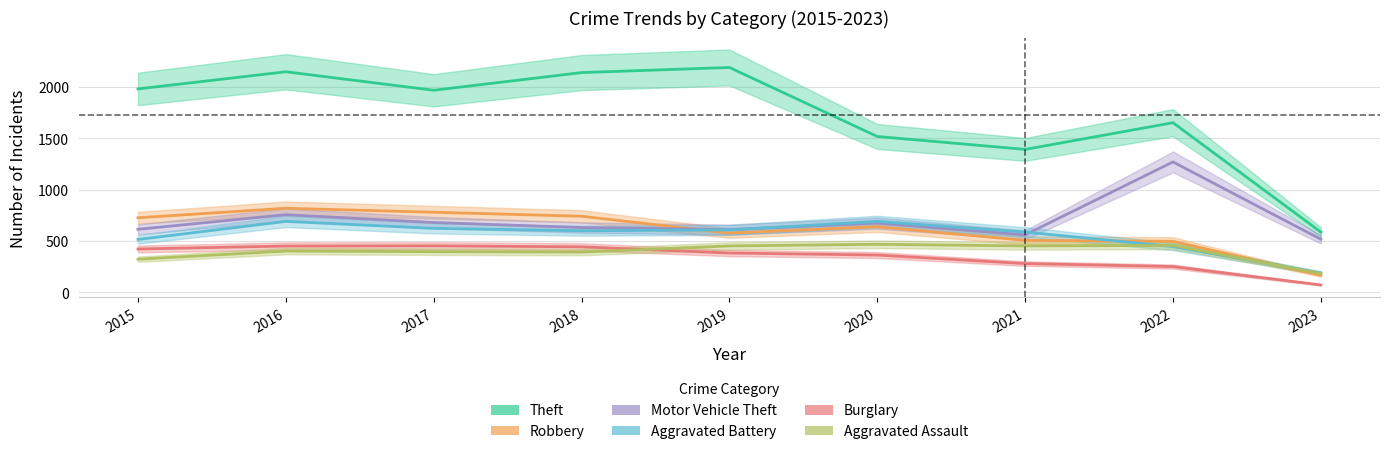

Reading left to right, what are all the values shown in this chart?

Theft: 2015=1981	2016=2148	2017=1968	2018=2140	2019=2190	2020=1518	2021=1392	2022=1652	2023=587
Robbery: 2015=726	2016=819	2017=780	2018=741	2019=577	2020=639	2021=506	2022=497	2023=166
Motor Vehicle Theft: 2015=614	2016=756	2017=680	2018=631	2019=611	2020=674	2021=560	2022=1270	2023=517
Aggravated Battery: 2015=515	2016=691	2017=623	2018=600	2019=608	2020=691	2021=587	2022=446	2023=189
Burglary: 2015=422	2016=451	2017=453	2018=443	2019=383	2020=363	2021=280	2022=251	2023=72
Aggravated Assault: 2015=323	2016=402	2017=396	2018=392	2019=452	2020=468	2021=452	2022=457	2023=183